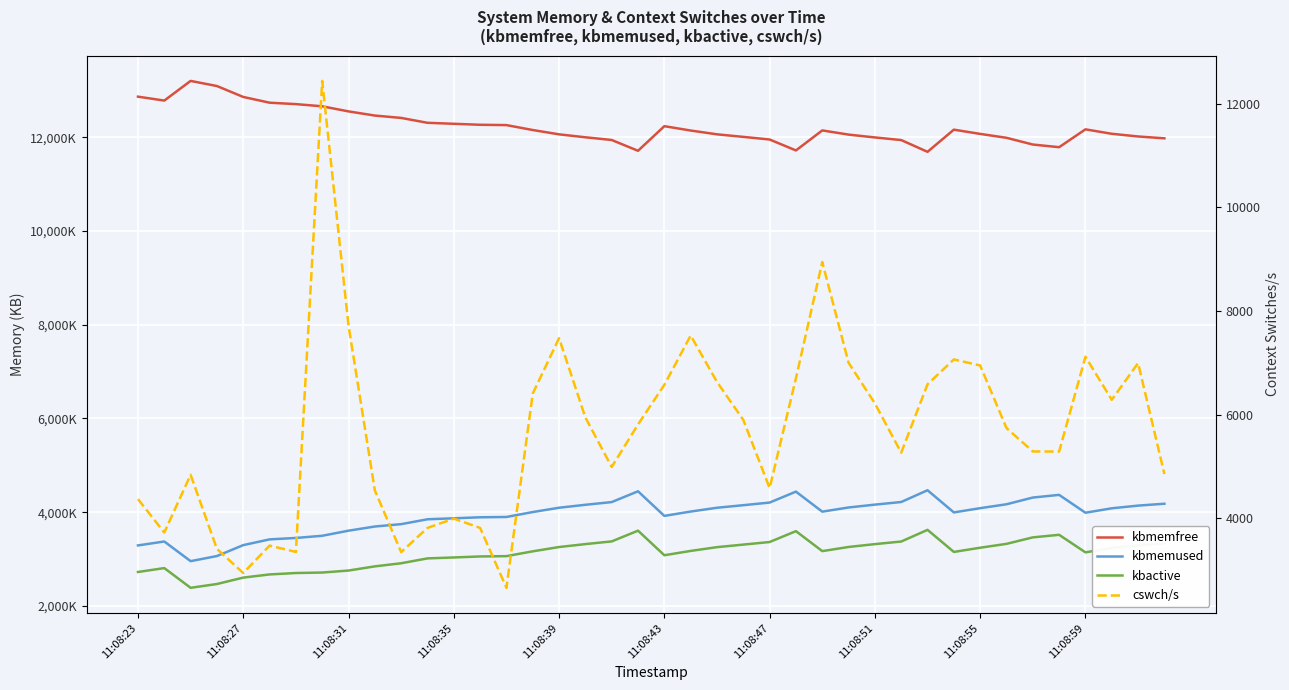

The value of kbmemused at 11:08:47 is 5879254. True or false?

False